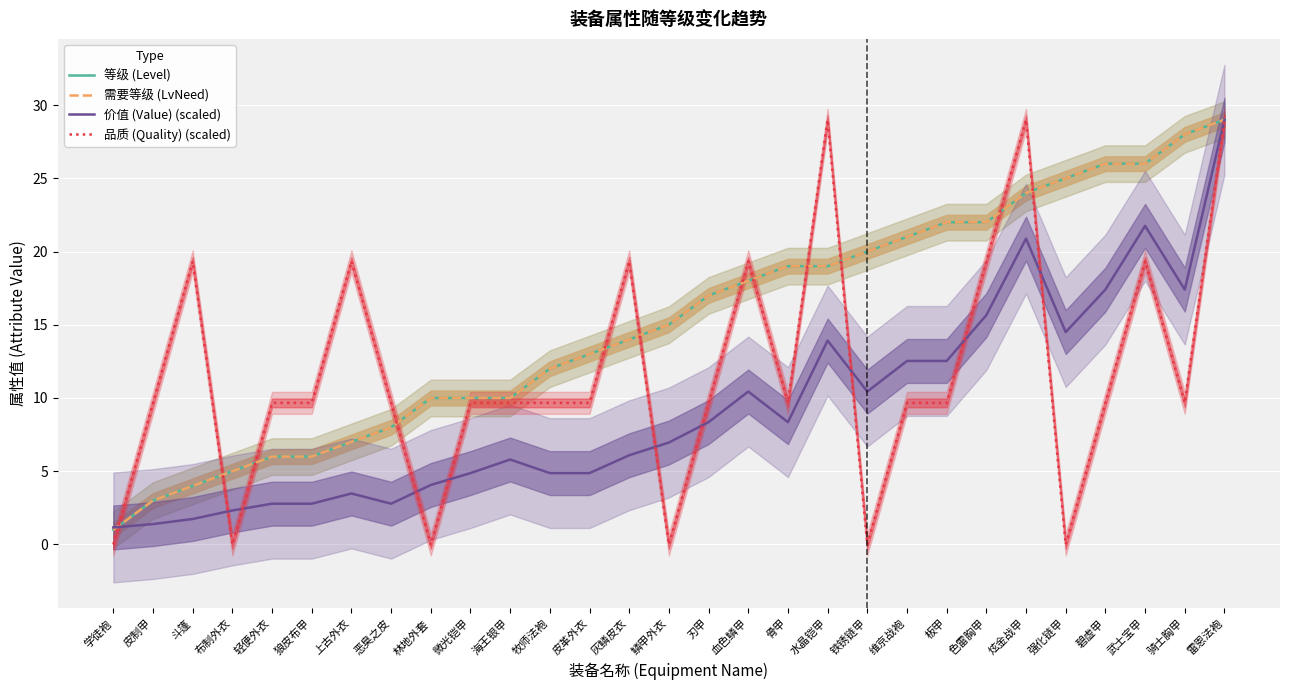

At which label does 等级 (Level) first exceed 15?

刃甲